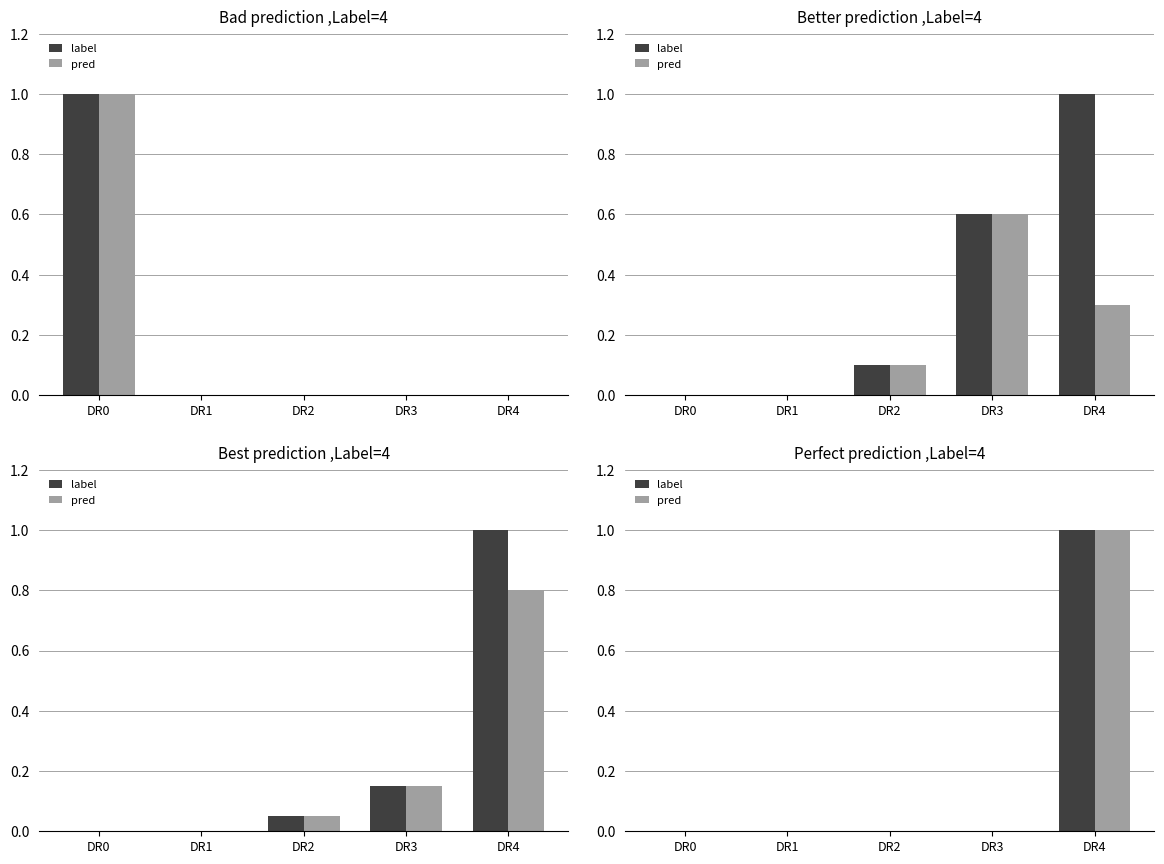

The label series shows 1 at DR1. True or false?

False